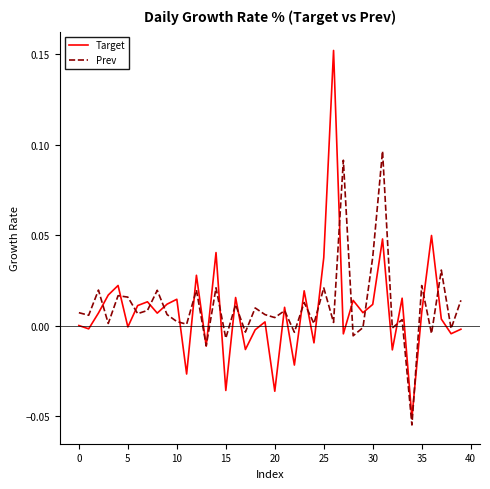

Which series has the largest total across all categories?

Prev